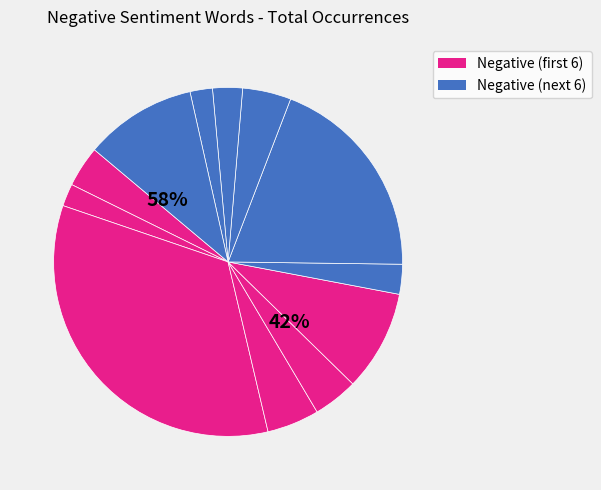

Is it true that addicted is 10% of the pie?

True